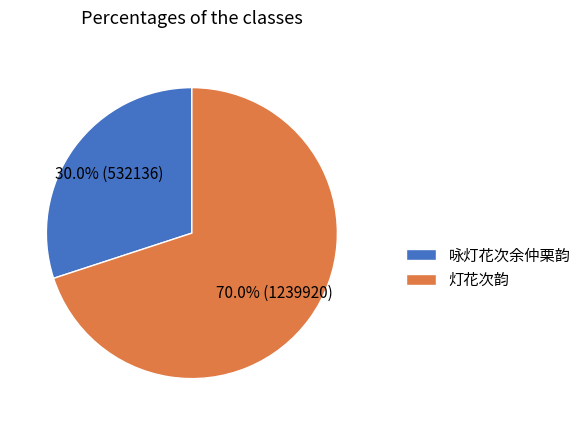

Rank the categories by value from highest to lowest.

灯花次韵, 咏灯花次余仲栗韵